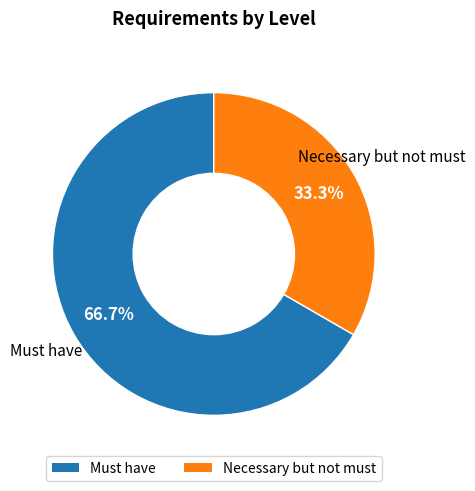

How many slices are in this pie chart?

2